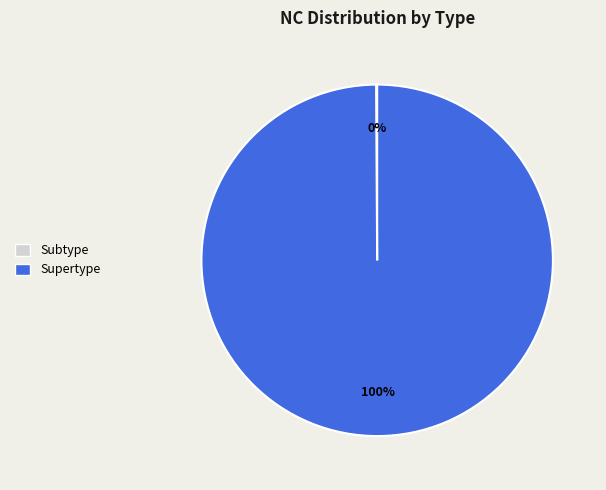

Is it true that Supertype is 100% of the pie?

True